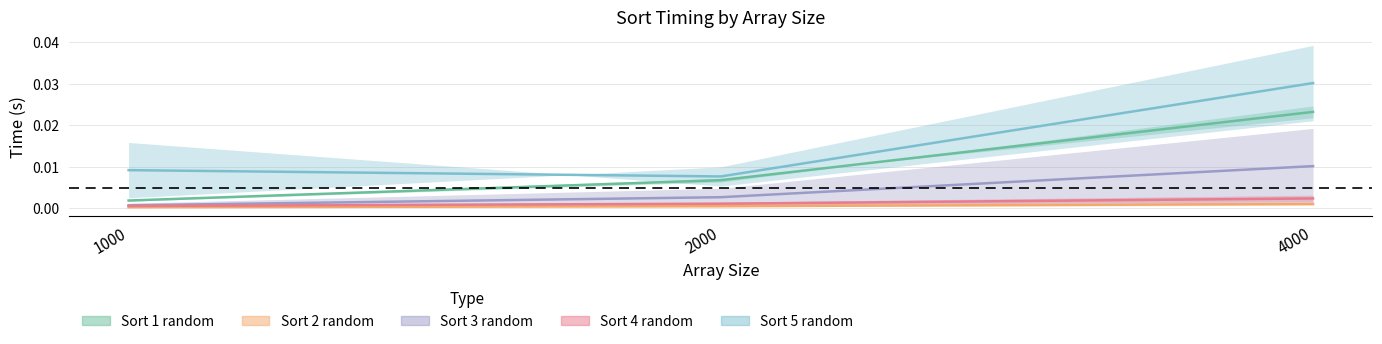

Which series changed the most between 1000 and 4000?

Sort 1 random